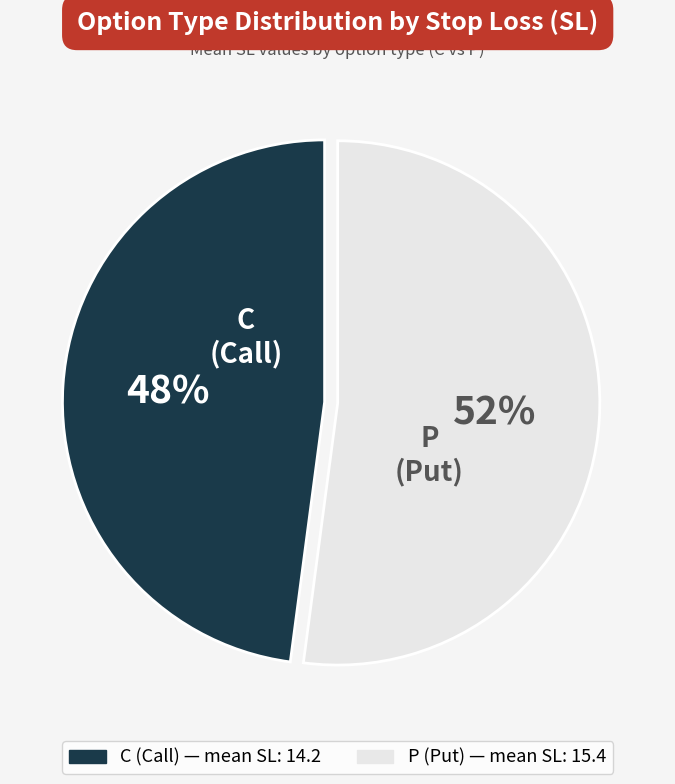

The P slice represents 62% of the pie. True or false?

False